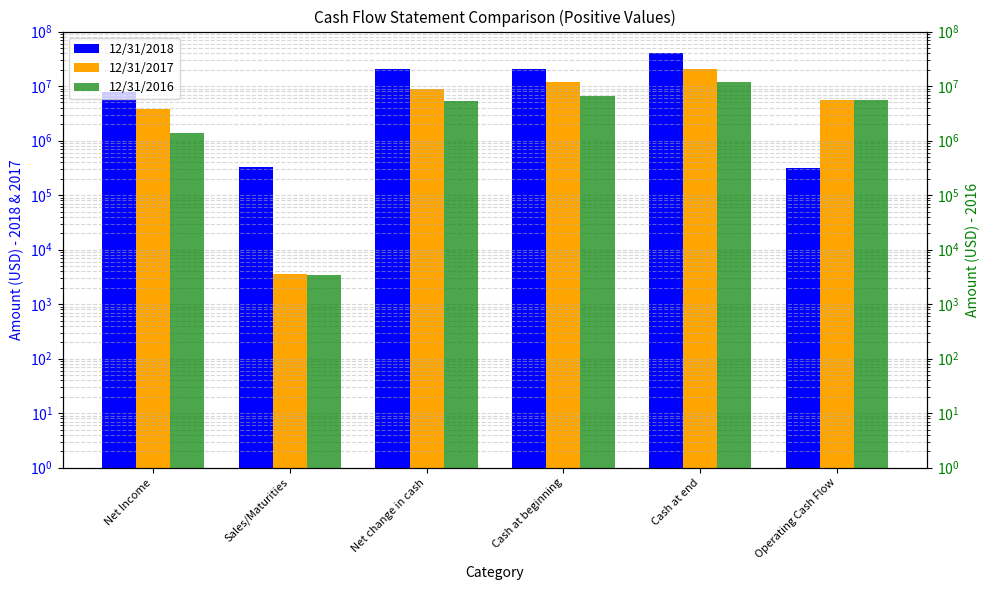

What are all the series names shown in the legend?

12/31/2018, 12/31/2017, 12/31/2016